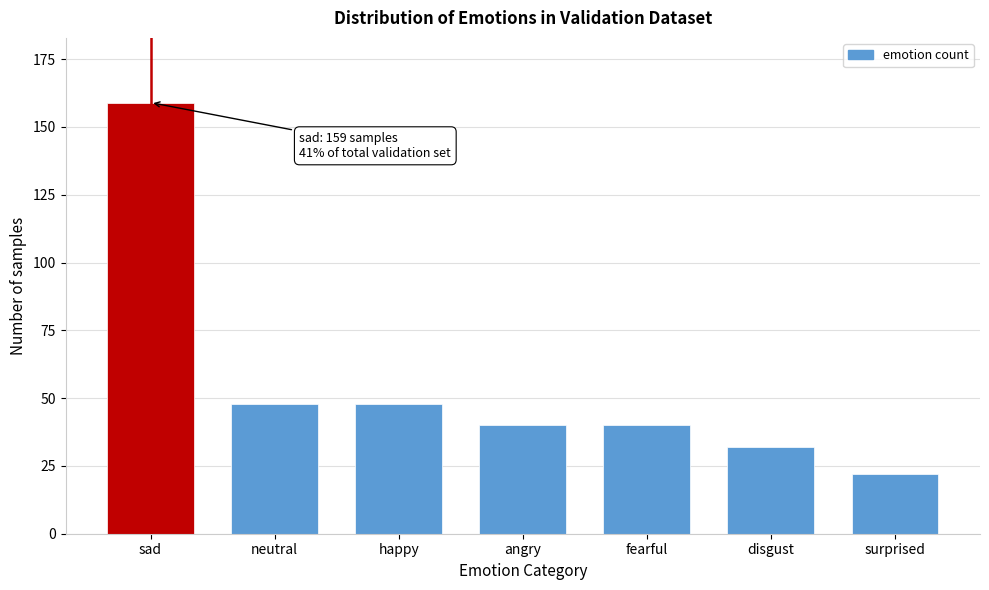

Reading right to left, extract all data points from this chart.

22	32	40	40	48	48	159